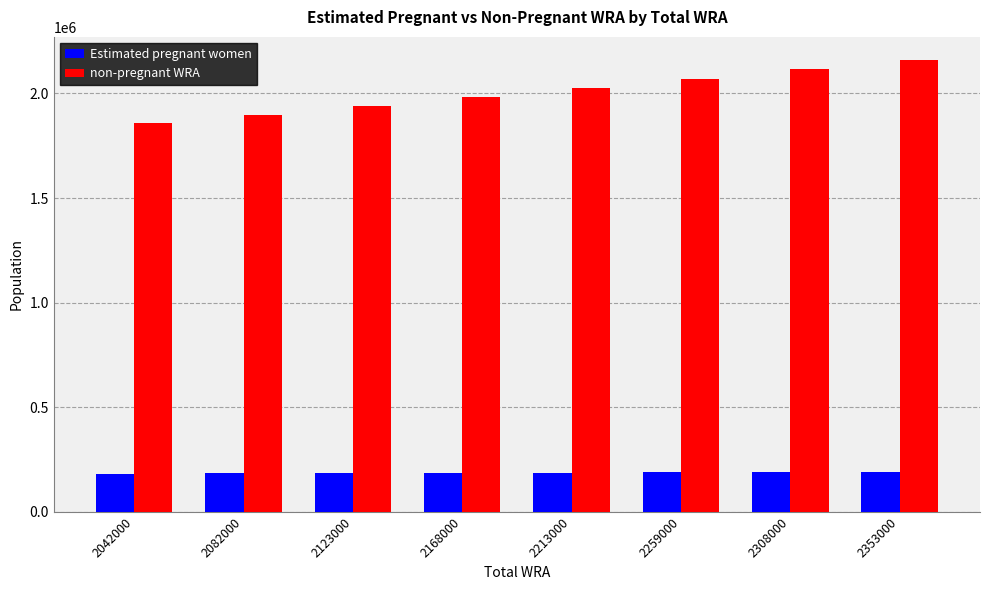

What is the sum of all non-pregnant WRA values?

16055103.1